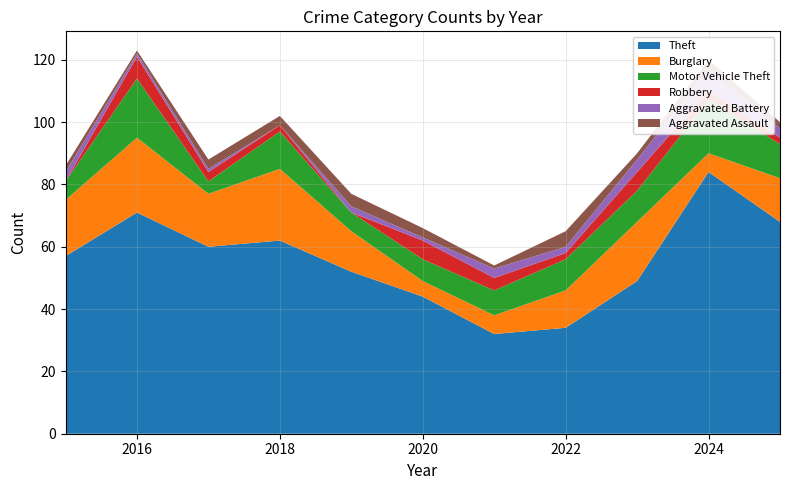

Reading left to right, list all the values displayed in this chart.

Theft: 57	71	60	62	52	44	32	34	49	84	68
Burglary: 18	24	17	23	13	5	6	12	19	6	14
Motor Vehicle Theft: 6	19	4	12	6	7	8	10	10	17	11
Robbery: 0	7	3	2	0	6	4	2	6	3	2
Aggravated Battery: 3	1	1	0	2	1	3	2	4	7	3
Aggravated Assault: 2	1	3	3	4	3	1	5	2	3	2